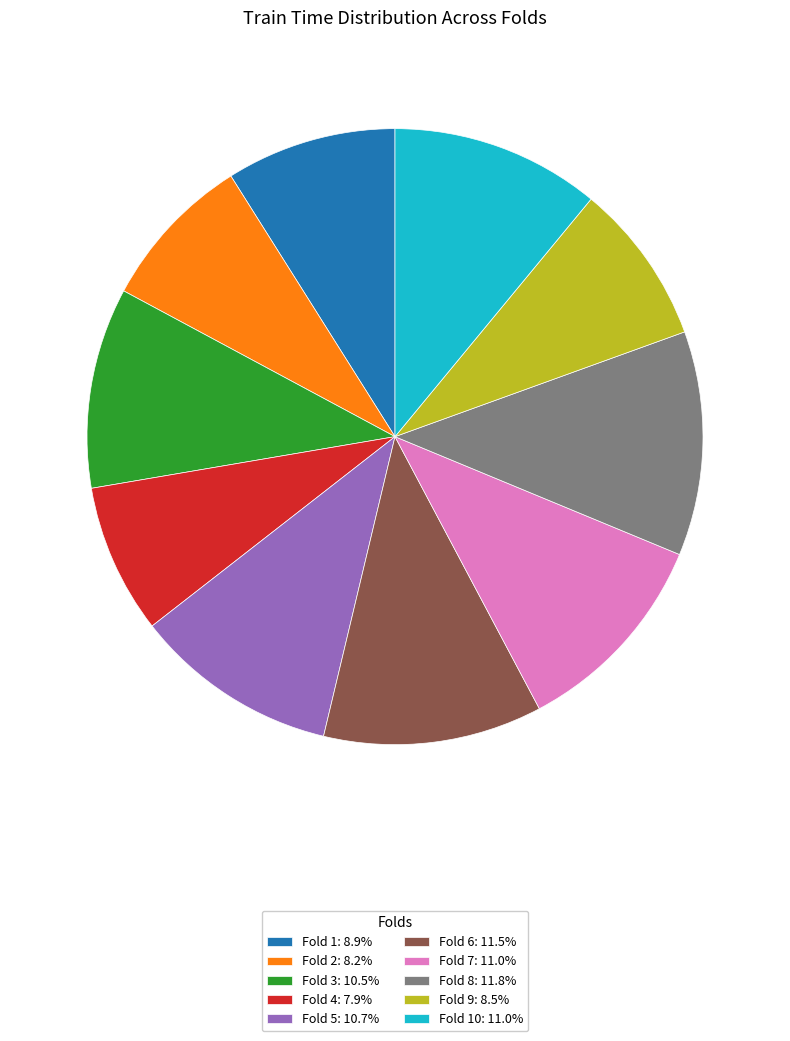

Is there a majority slice in this chart?

No